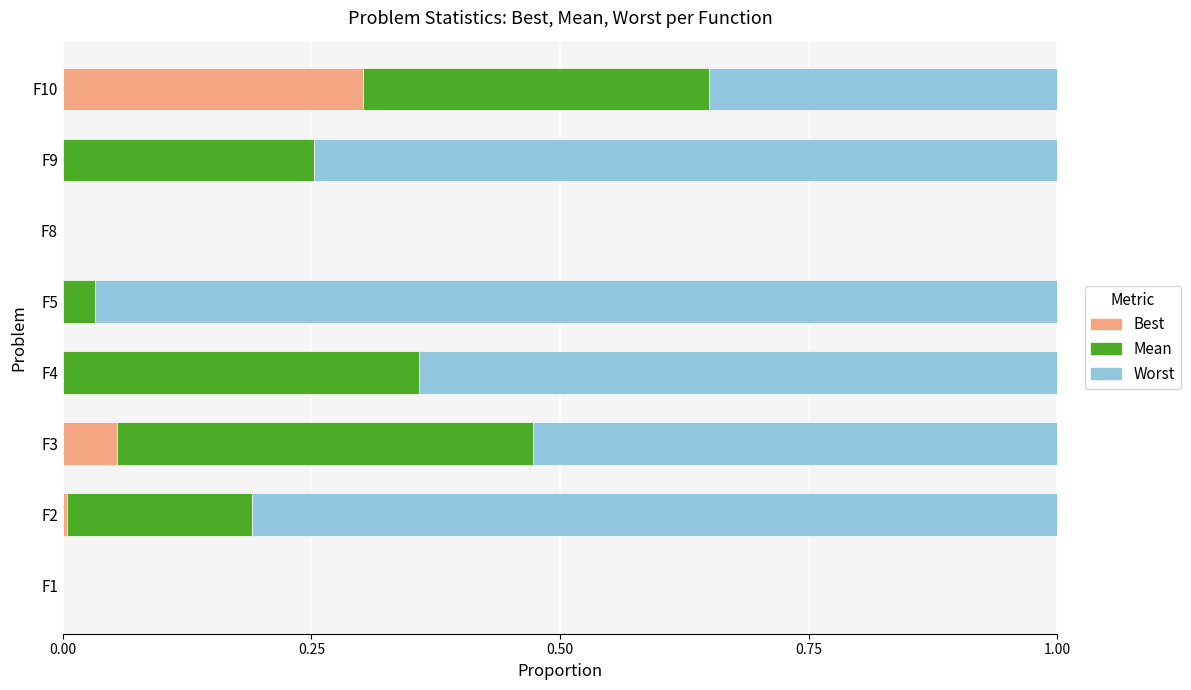

Rank the series by their average value, from highest to lowest.

Worst, Mean, Best